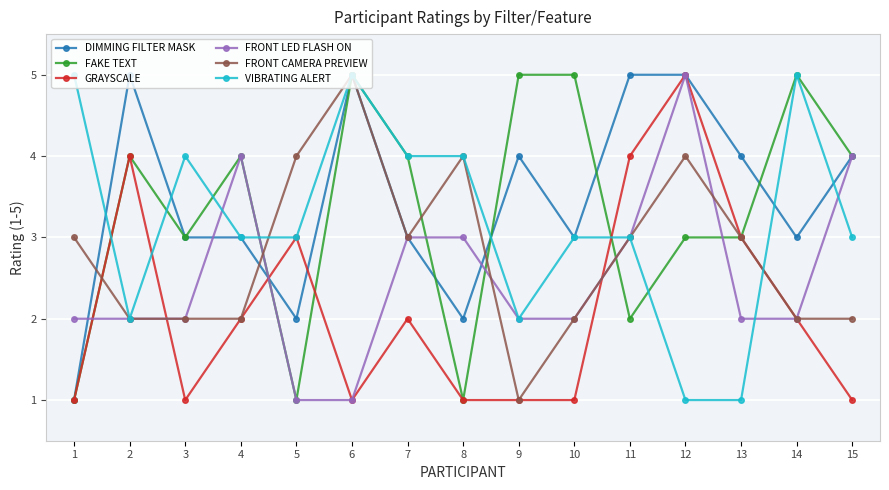

Does the chart display data point markers on the line(s)?

Yes